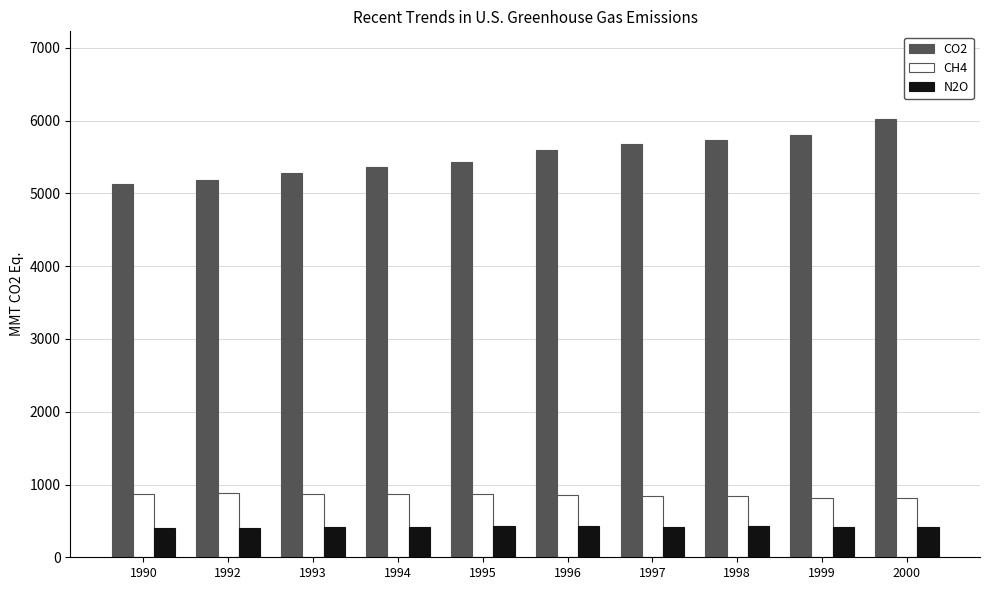

Which category has the highest value across all series?

2000